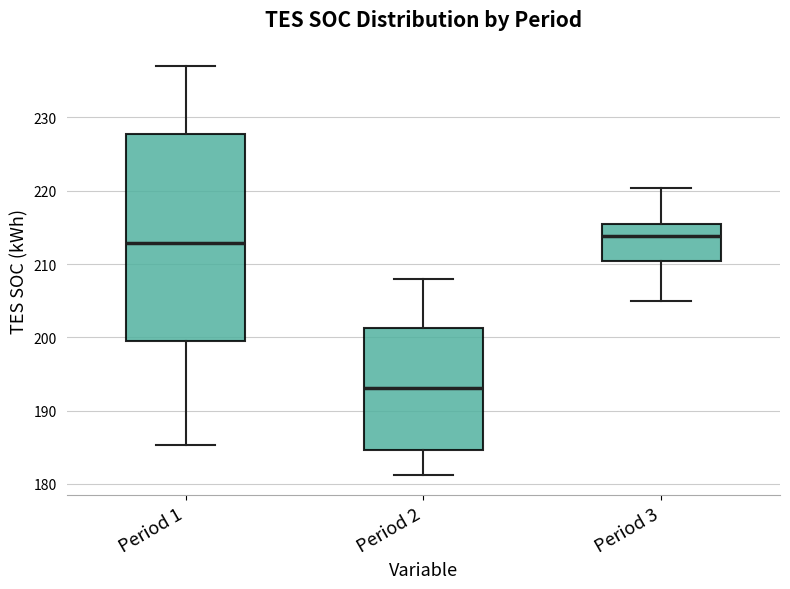

Reading left to right, read every box against the y-axis: the position of its median line, the range the box covers, and the ends of its whiskers. The values are not printed on the chart, so give them approximately, as read against the axis.

Period 1: median 213, box 200 to 228, whiskers 185 to 237
Period 2: median 193, box 185 to 201, whiskers 181 to 208
Period 3: median 214, box 210 to 215, whiskers 205 to 220